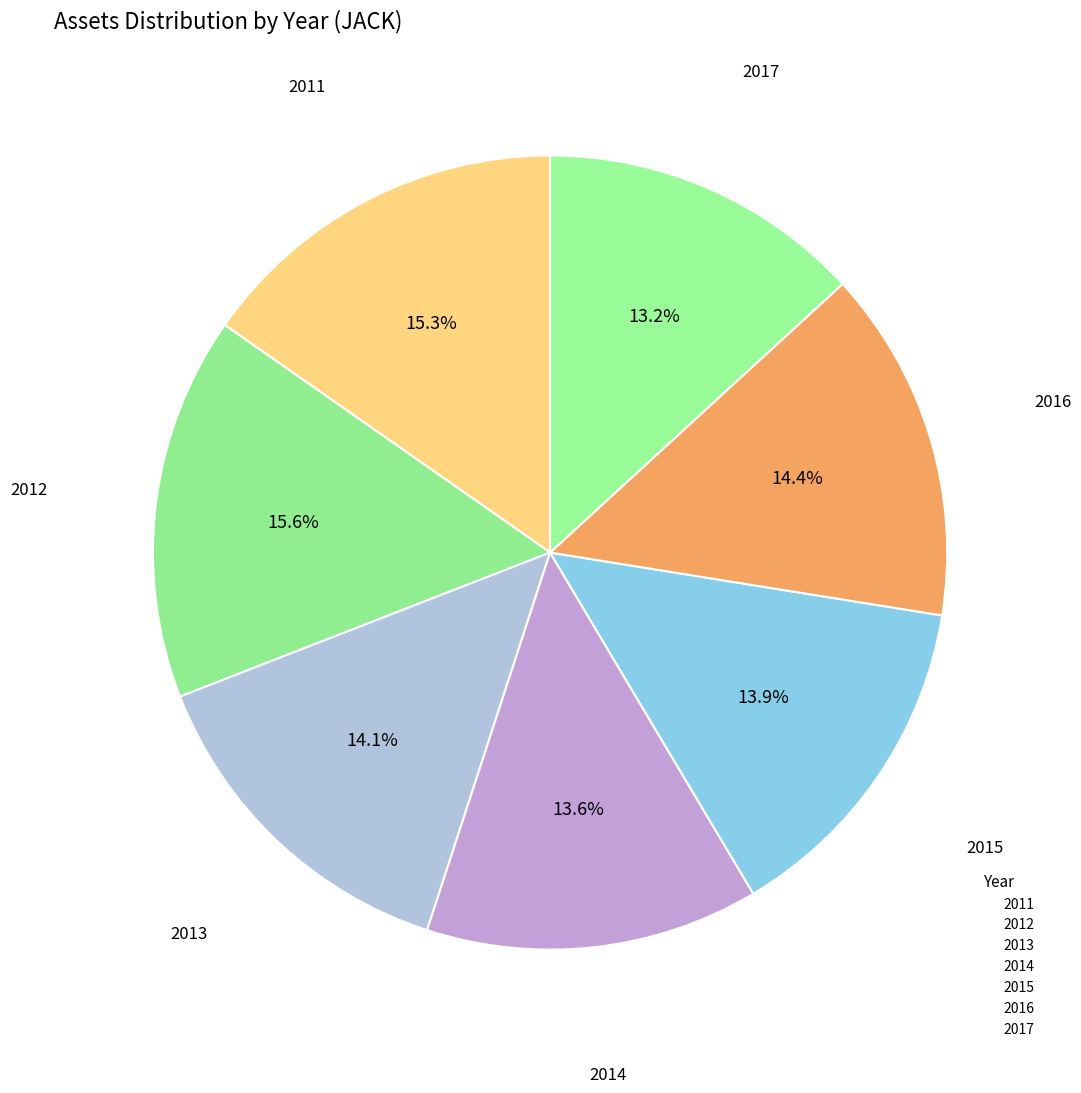

Count the number of slices in the pie.

7